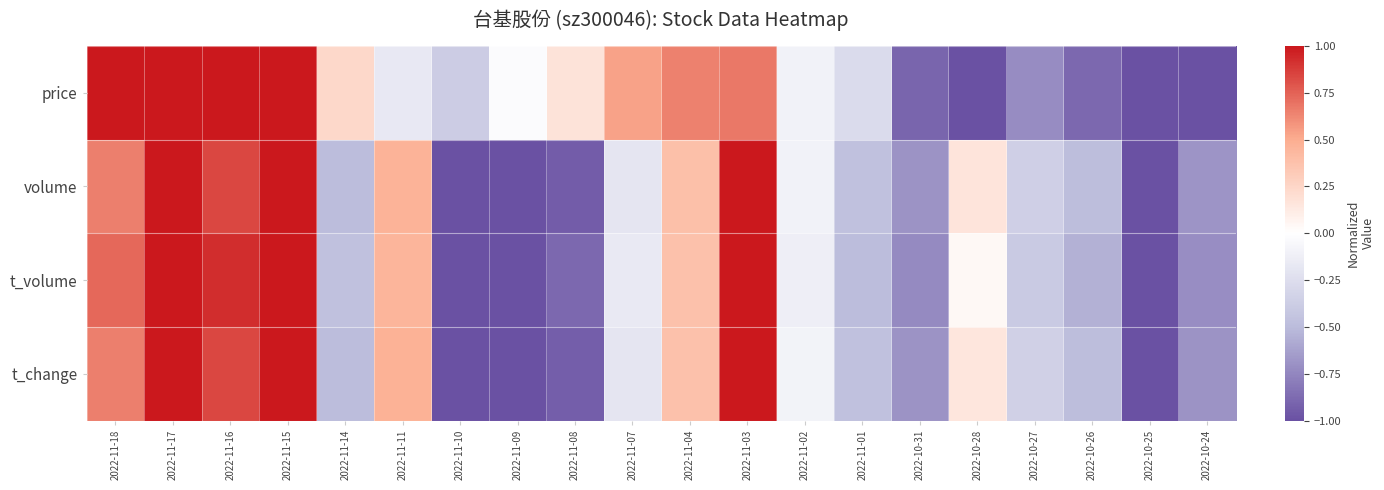

Reading left to right, what are all the values shown in this chart?

price: 2022-11-18=1.0	2022-11-17=1.0	2022-11-16=1.0	2022-11-15=1.0	2022-11-14=0.2	2022-11-11=-0.2	2022-11-10=-0.4	2022-11-09=-0.0	2022-11-08=0.2	2022-11-07=0.5	2022-11-04=0.6	2022-11-03=0.7	2022-11-02=-0.1	2022-11-01=-0.3	2022-10-31=-0.9	2022-10-28=-1.0	2022-10-27=-0.7	2022-10-26=-0.9	2022-10-25=-1.0	2022-10-24=-1.0
volume: 2022-11-18=0.6	2022-11-17=1.0	2022-11-16=0.8	2022-11-15=1.0	2022-11-14=-0.5	2022-11-11=0.5	2022-11-10=-1.0	2022-11-09=-1.0	2022-11-08=-0.9	2022-11-07=-0.2	2022-11-04=0.4	2022-11-03=1.0	2022-11-02=-0.1	2022-11-01=-0.5	2022-10-31=-0.7	2022-10-28=0.2	2022-10-27=-0.4	2022-10-26=-0.5	2022-10-25=-1.0	2022-10-24=-0.7
t_volume: 2022-11-18=0.7	2022-11-17=1.0	2022-11-16=0.9	2022-11-15=1.0	2022-11-14=-0.5	2022-11-11=0.5	2022-11-10=-1.0	2022-11-09=-1.0	2022-11-08=-0.9	2022-11-07=-0.2	2022-11-04=0.4	2022-11-03=1.0	2022-11-02=-0.1	2022-11-01=-0.5	2022-10-31=-0.7	2022-10-28=0.0	2022-10-27=-0.4	2022-10-26=-0.6	2022-10-25=-1.0	2022-10-24=-0.7
t_change: 2022-11-18=0.6	2022-11-17=1.0	2022-11-16=0.8	2022-11-15=1.0	2022-11-14=-0.5	2022-11-11=0.5	2022-11-10=-1.0	2022-11-09=-1.0	2022-11-08=-0.9	2022-11-07=-0.2	2022-11-04=0.4	2022-11-03=1.0	2022-11-02=-0.1	2022-11-01=-0.5	2022-10-31=-0.7	2022-10-28=0.2	2022-10-27=-0.4	2022-10-26=-0.5	2022-10-25=-1.0	2022-10-24=-0.7